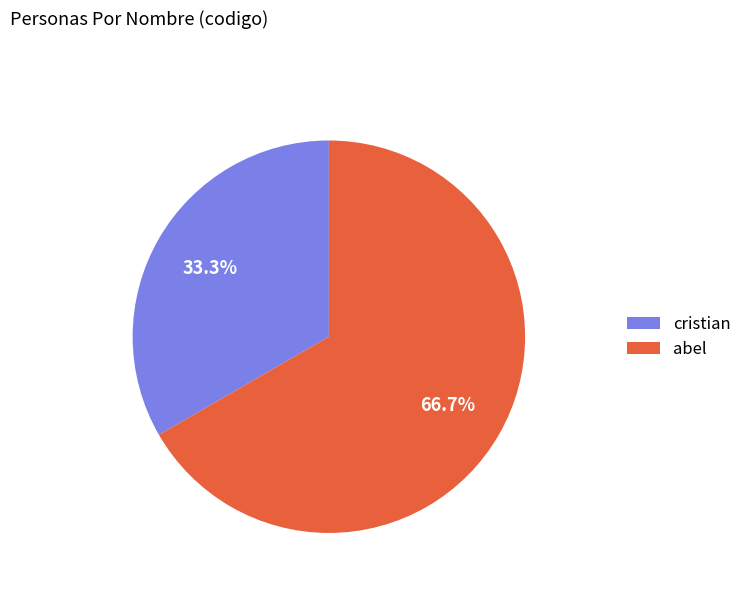

What portion of the pie excludes cristian?

66.7%